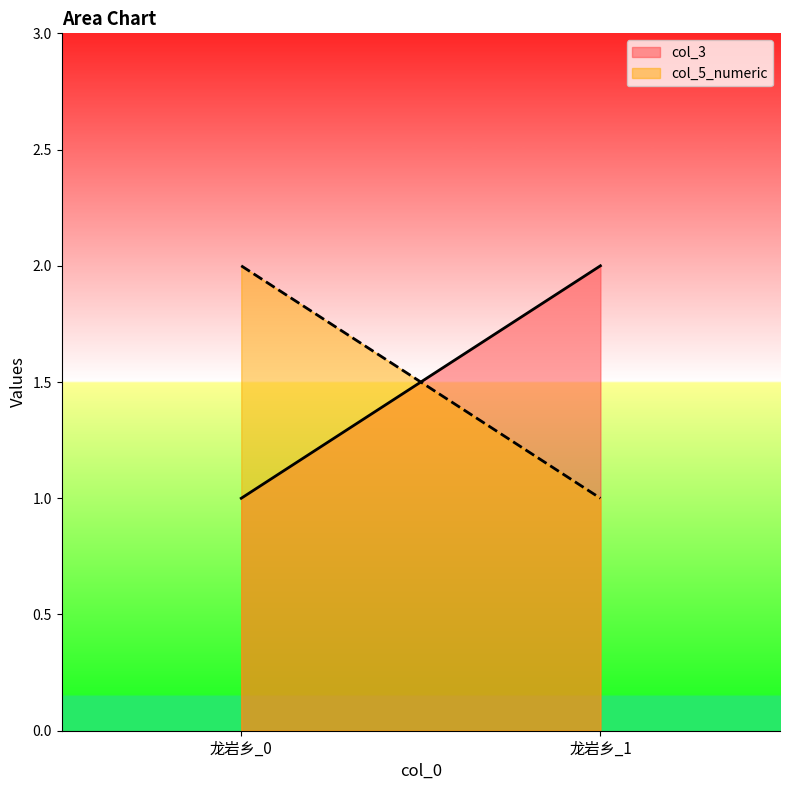

Which series has the widest spread of values?

col_3